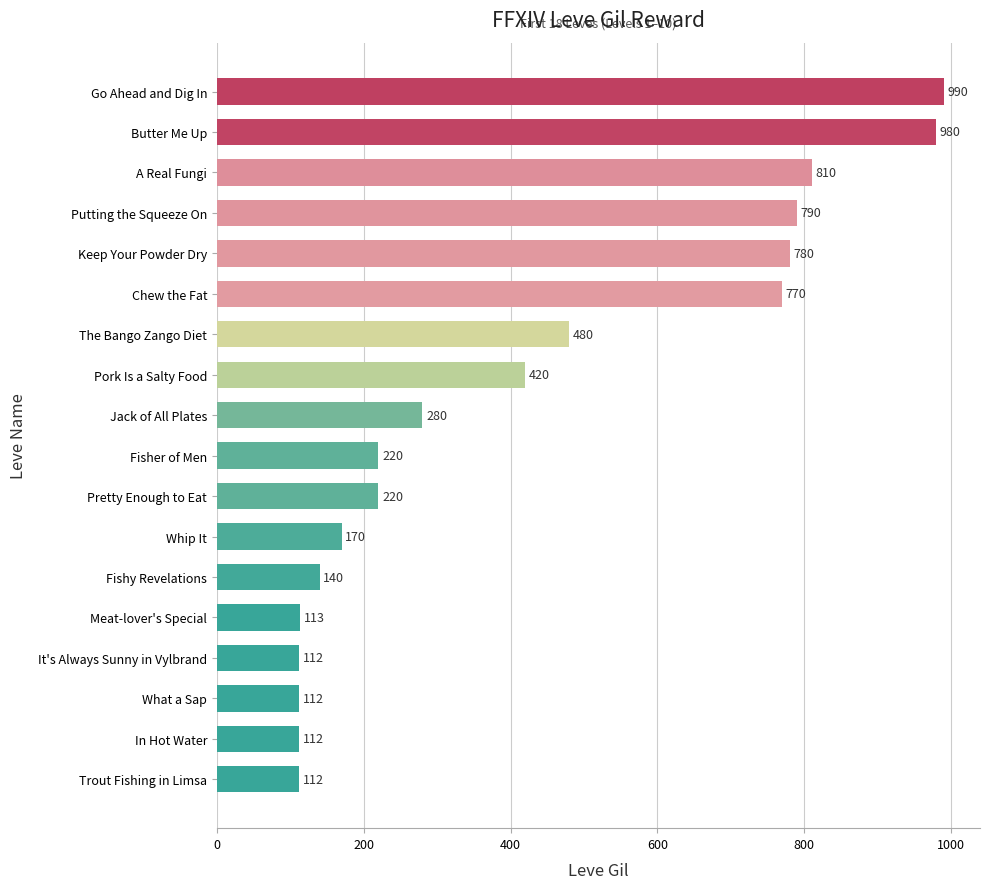

Between Keep Your Powder Dry and Jack of All Plates, which is larger?

Keep Your Powder Dry